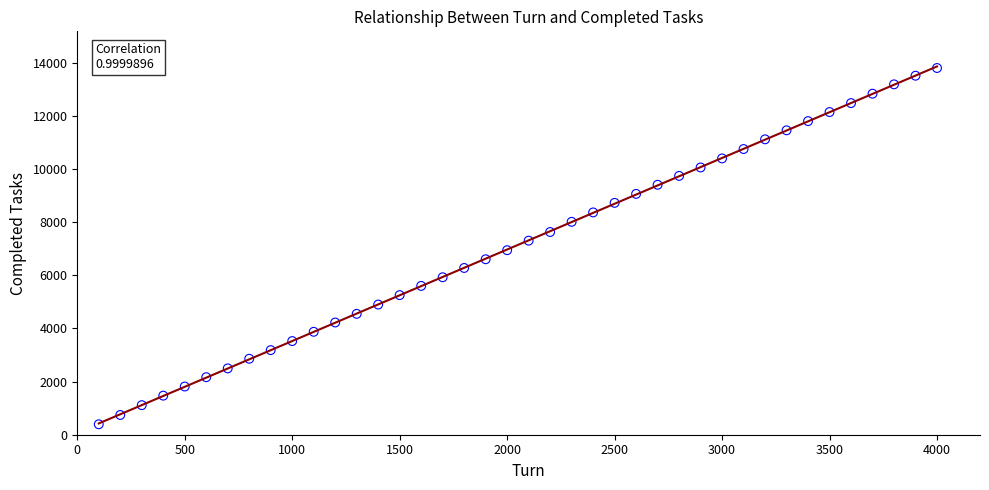

What is the range of X values (max minus min)?

3900